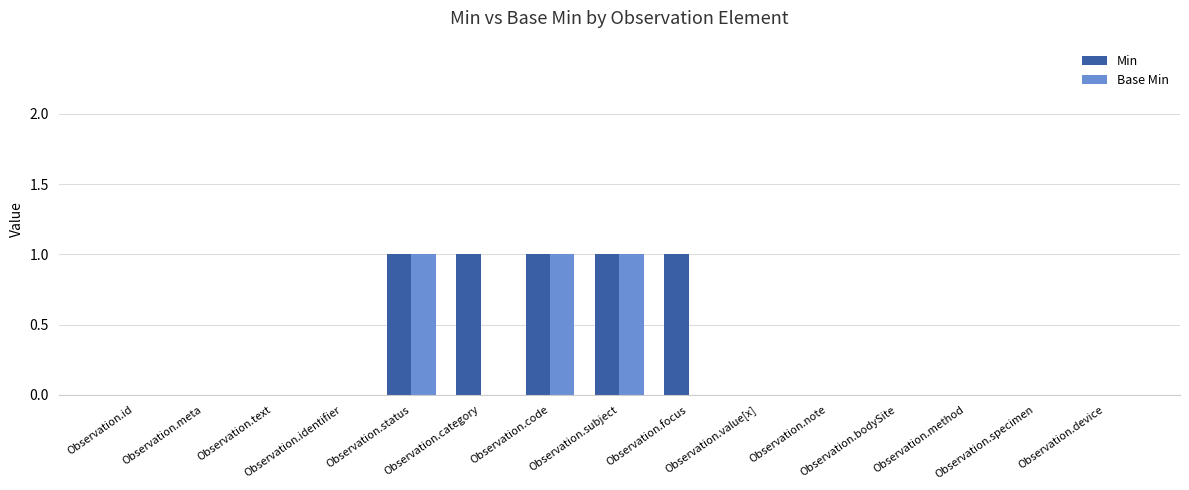

What is the sum of all Min values?

5